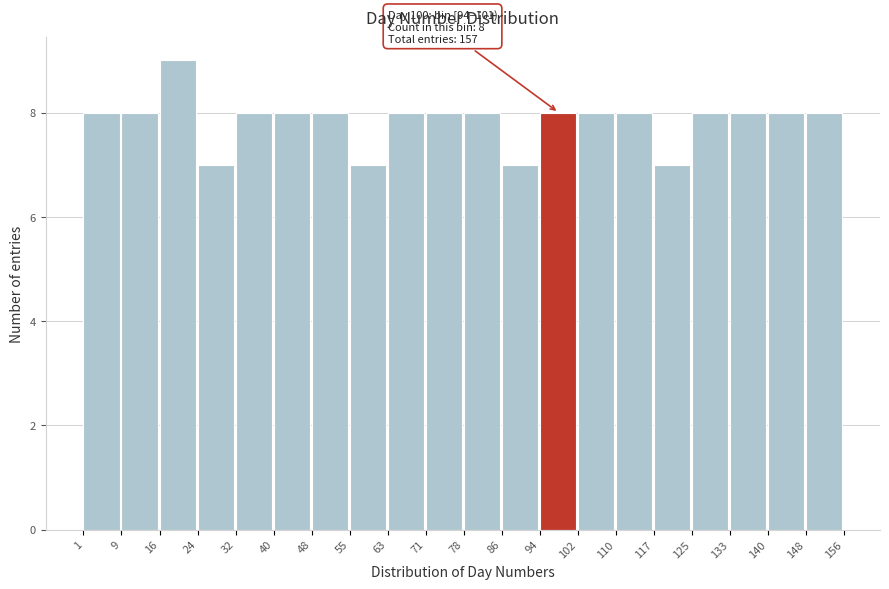

Which range on the x-axis has the tallest bar?

16 to 24